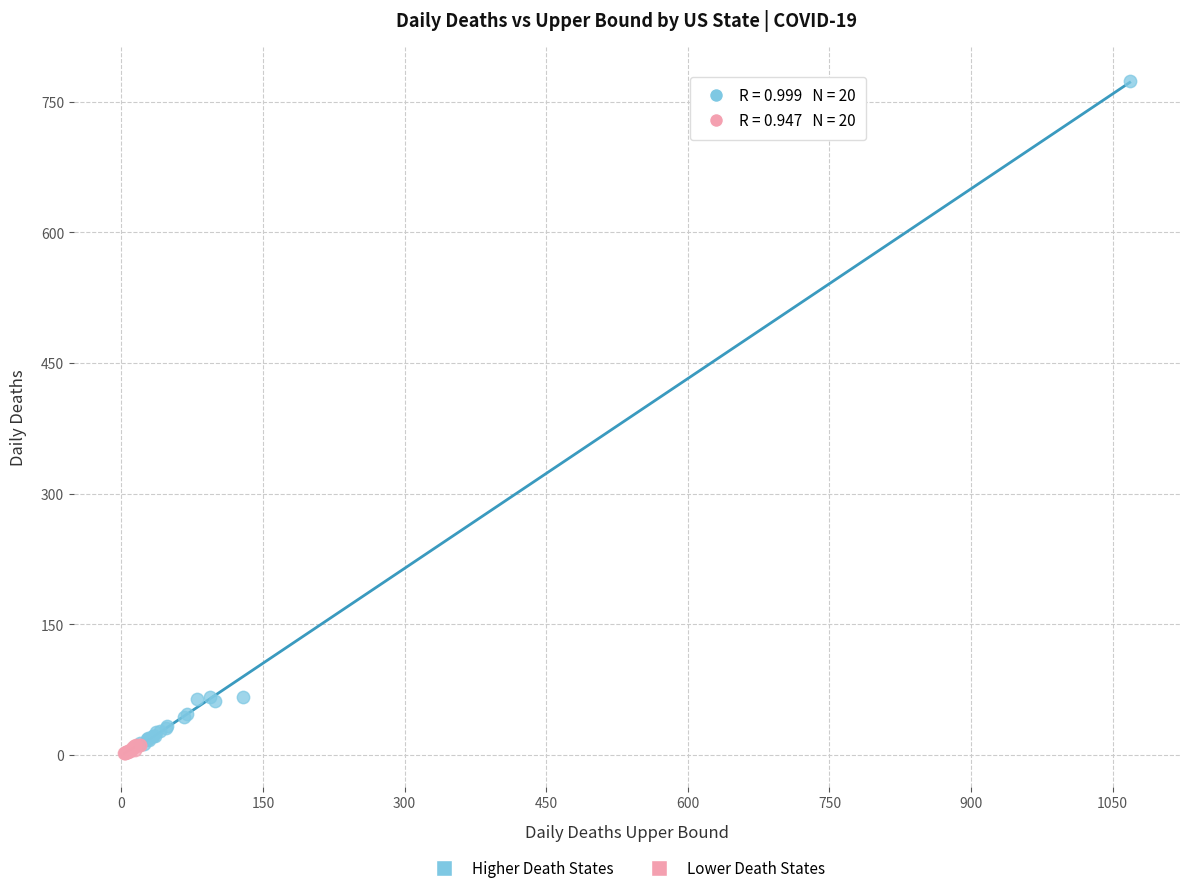

What are all the series names shown in the legend?

Higher Death States, Lower Death States